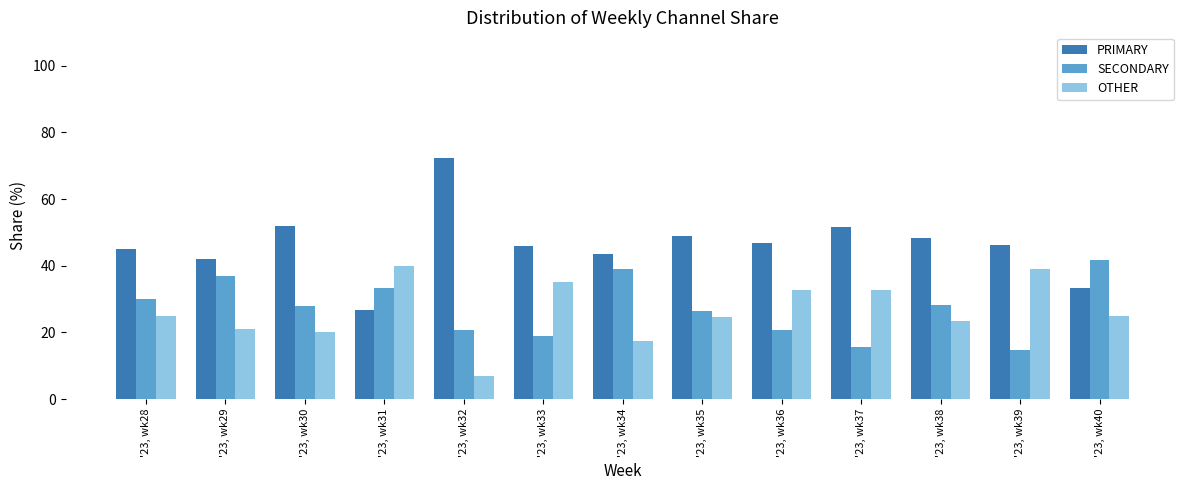

True or false: OTHER has a value of 38.9 at '23, wk39.

True